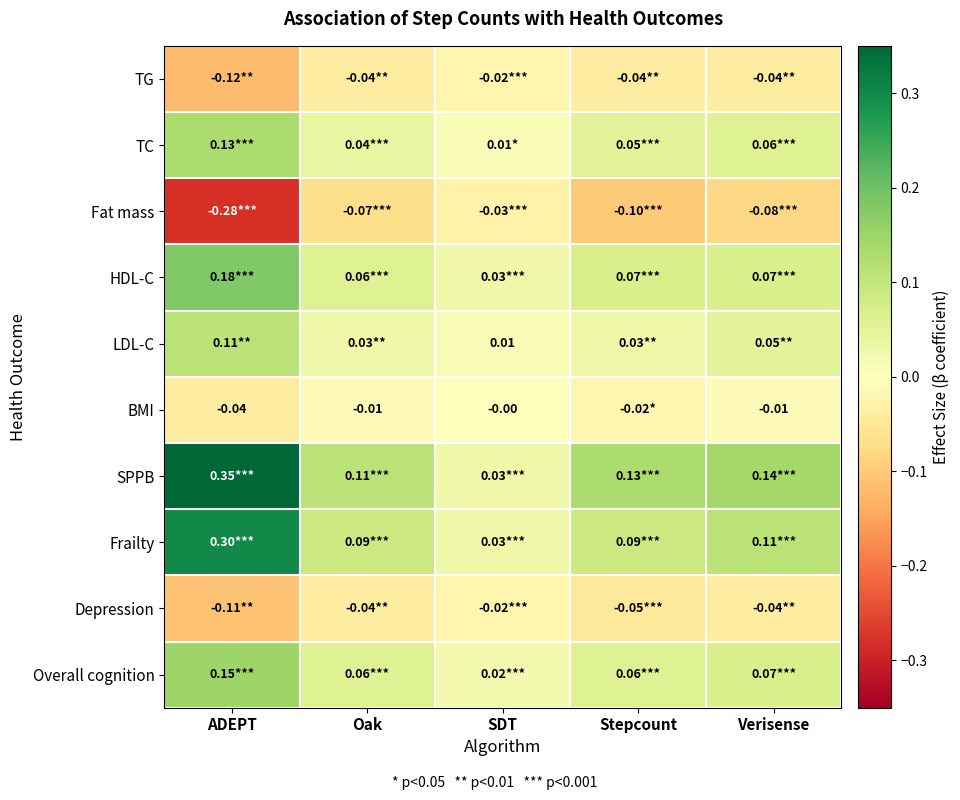

Is the value of BMI at ADEPT greater than the value of LDL-C at SDT?

No